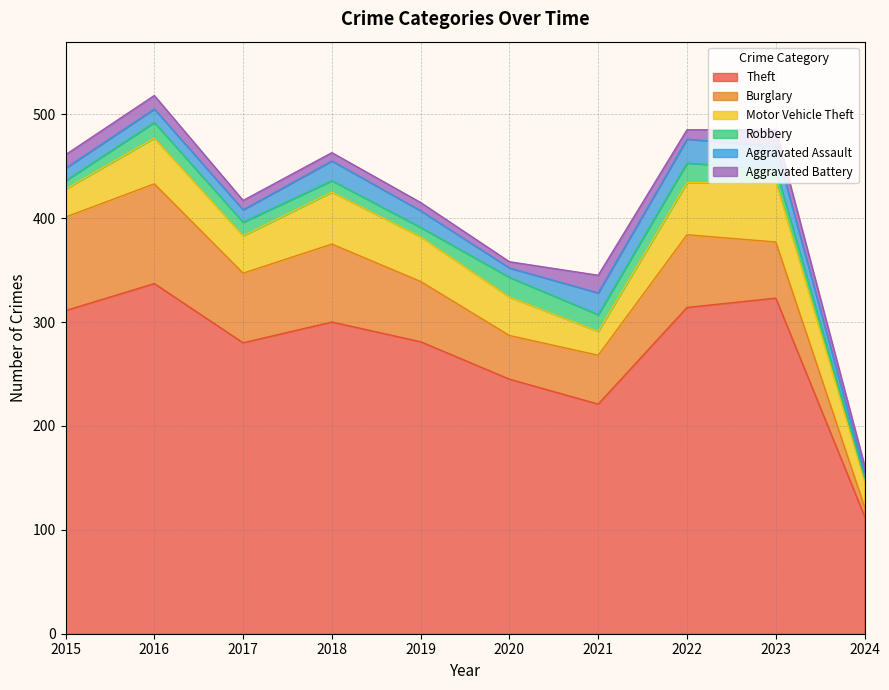

What is the difference between the maximum and second lowest values in the Burglary series?

54